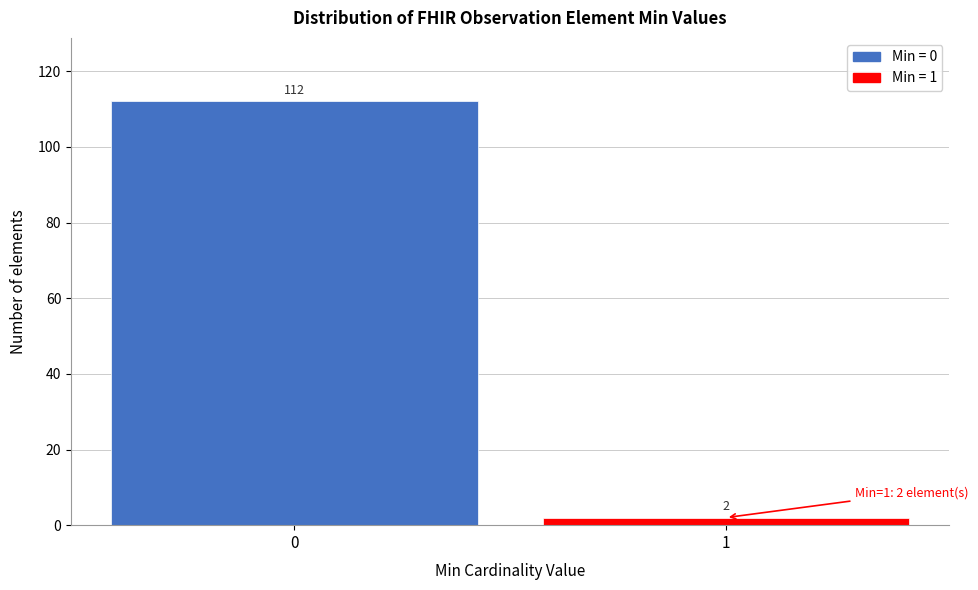

Reading left to right, extract all data points from this chart.

112	2